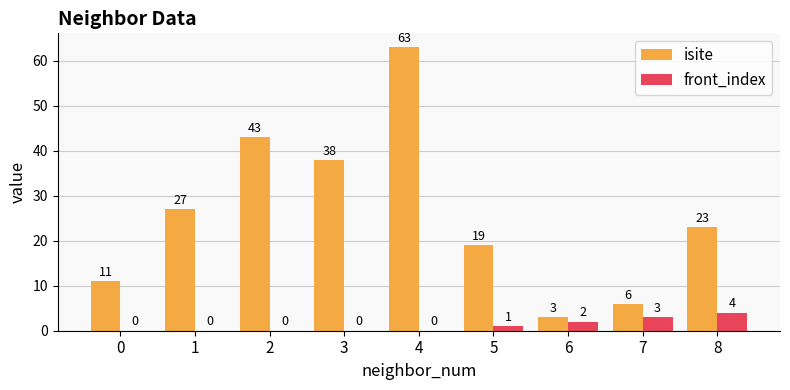

At which category does the chart reach its peak across all series?

4